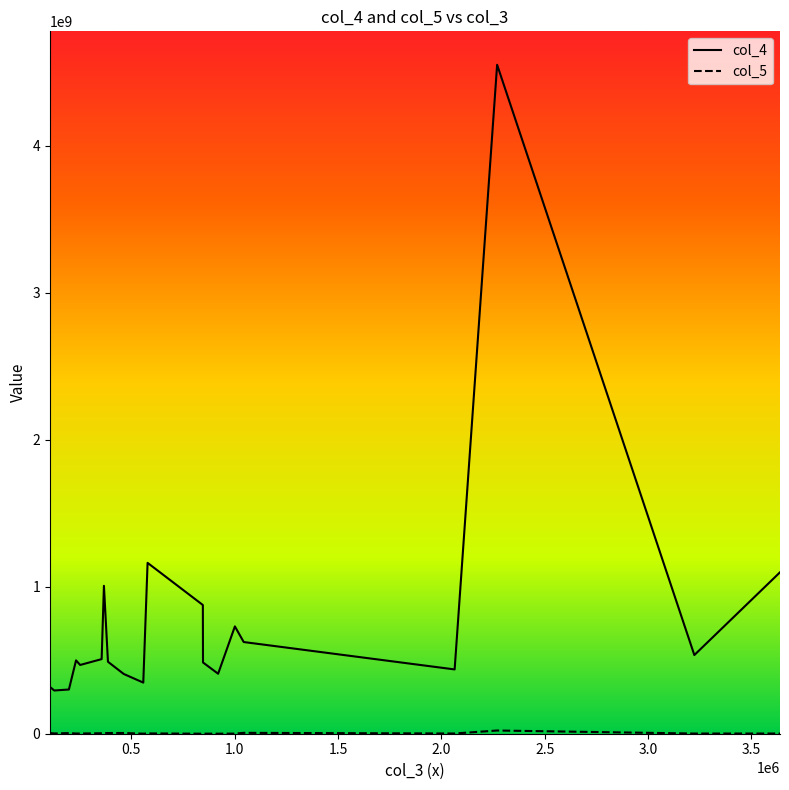

What is the greatest value displayed?

4552586033